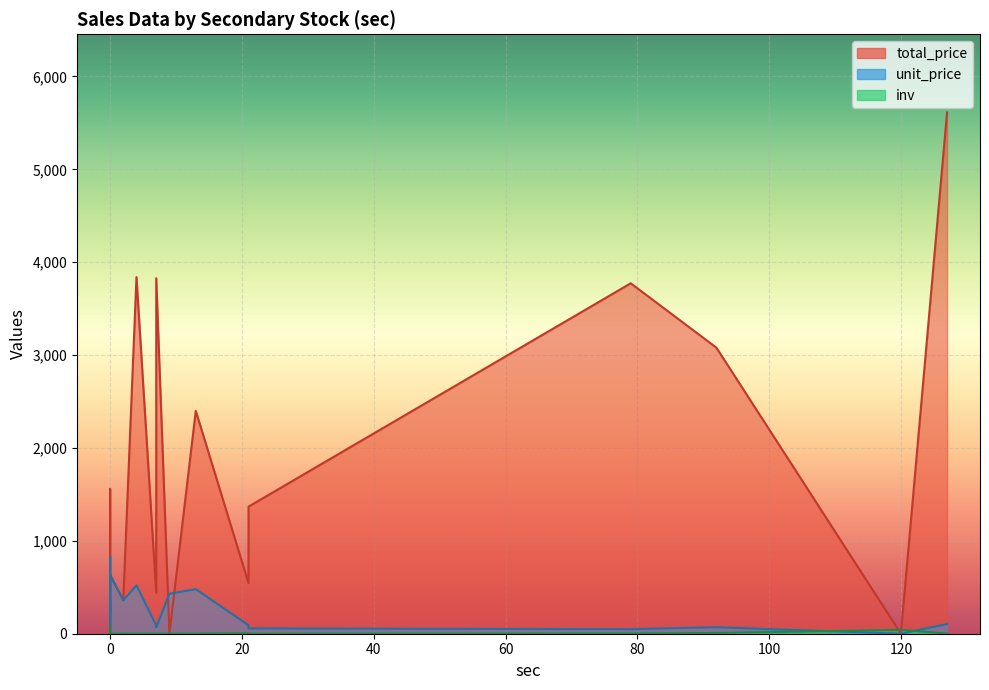

How many lines are shown in the chart?

3